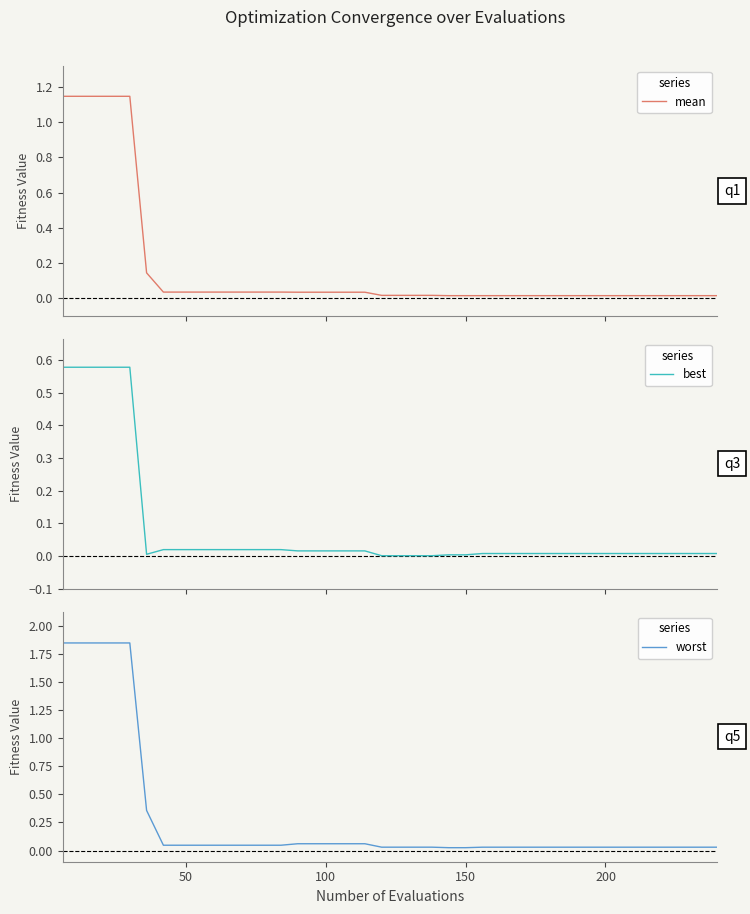

True or false: worst has more than 1 interior local peaks.

False